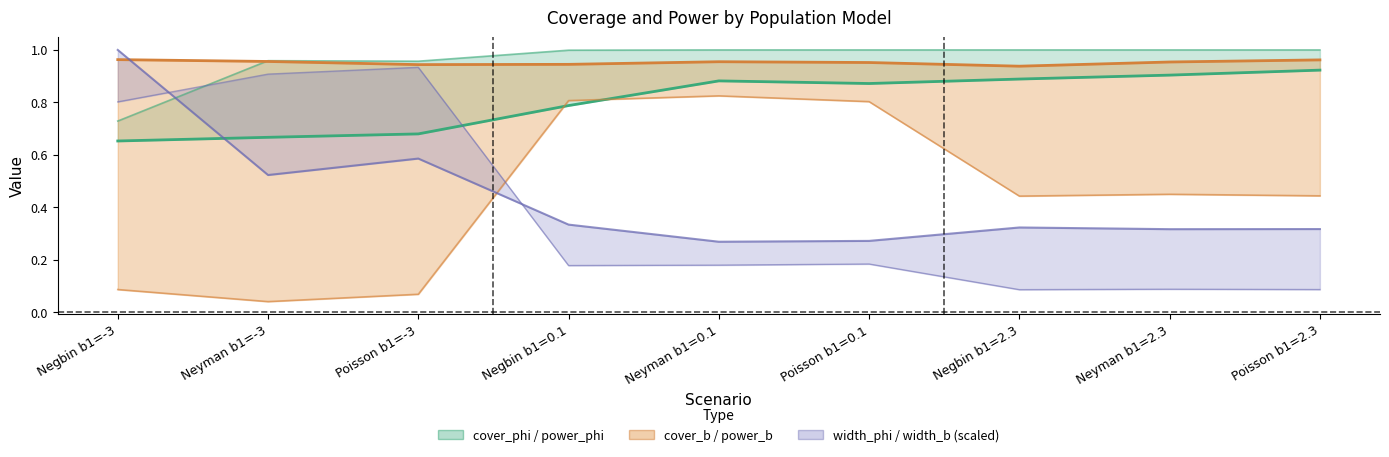

Which category has the highest value across all series?

Neyman b1=0.1